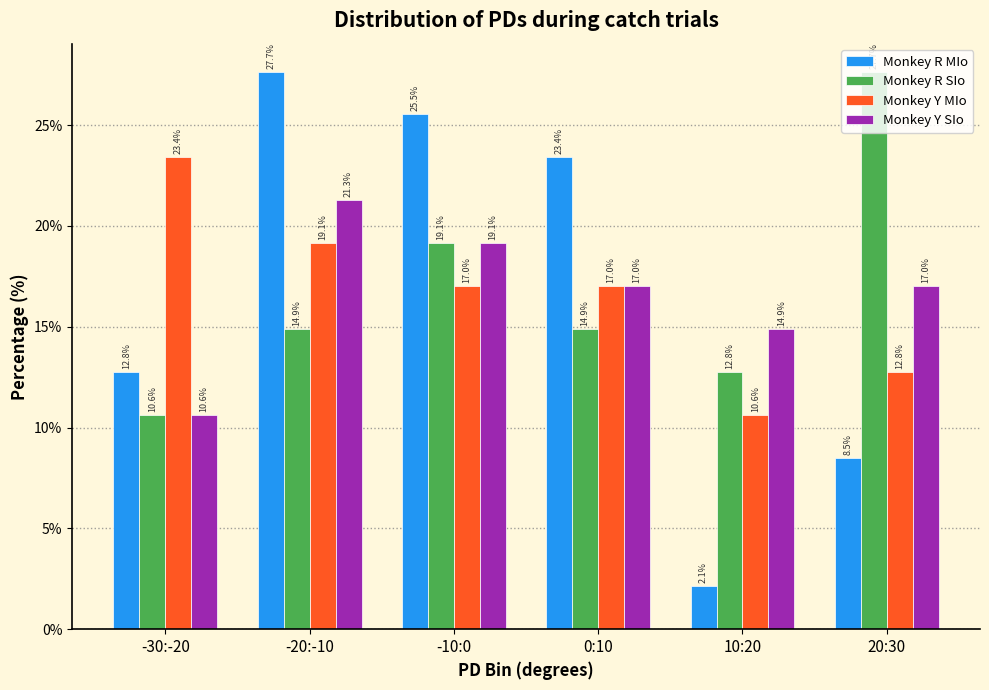

Where does the Monkey R SIo series first go above 14?

-20:-10